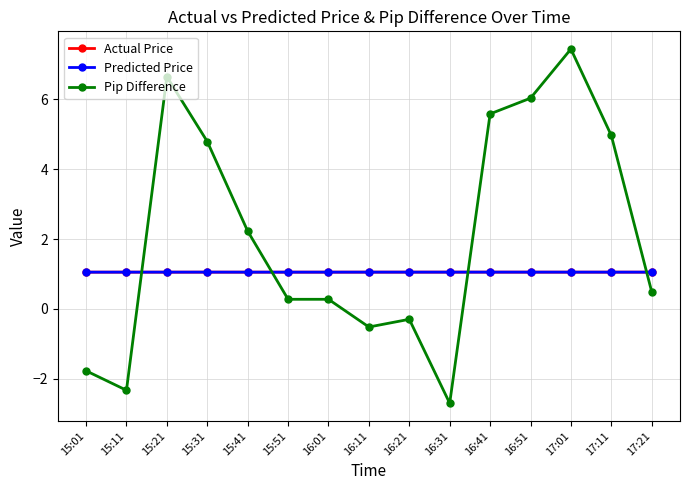

What is the maximum value for Predicted Price?

1.1